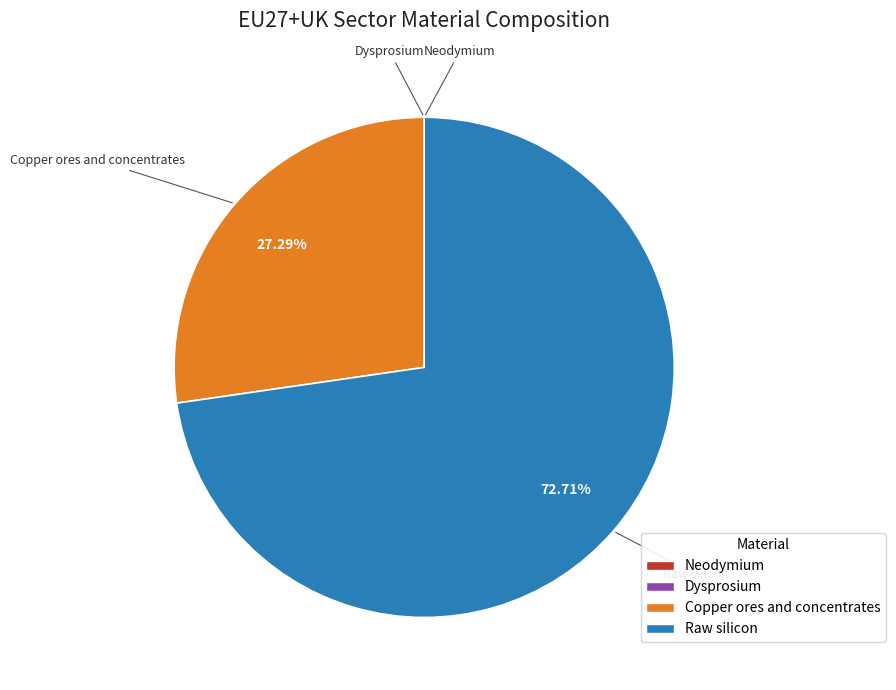

Which slice is the largest?

Raw silicon